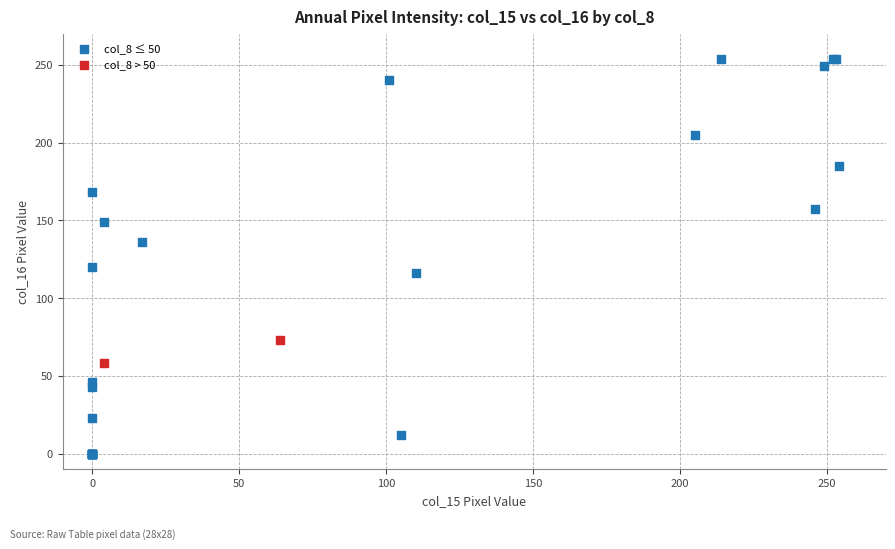

What are all the series names shown in the legend?

col_8 ≤ 50, col_8 > 50